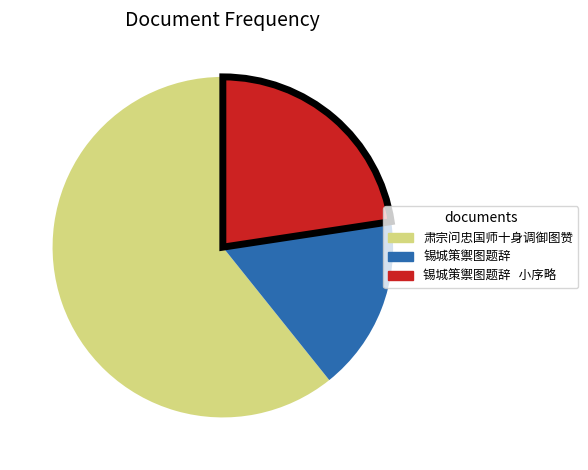

Is there any slice that represents more than half of the pie?

Yes